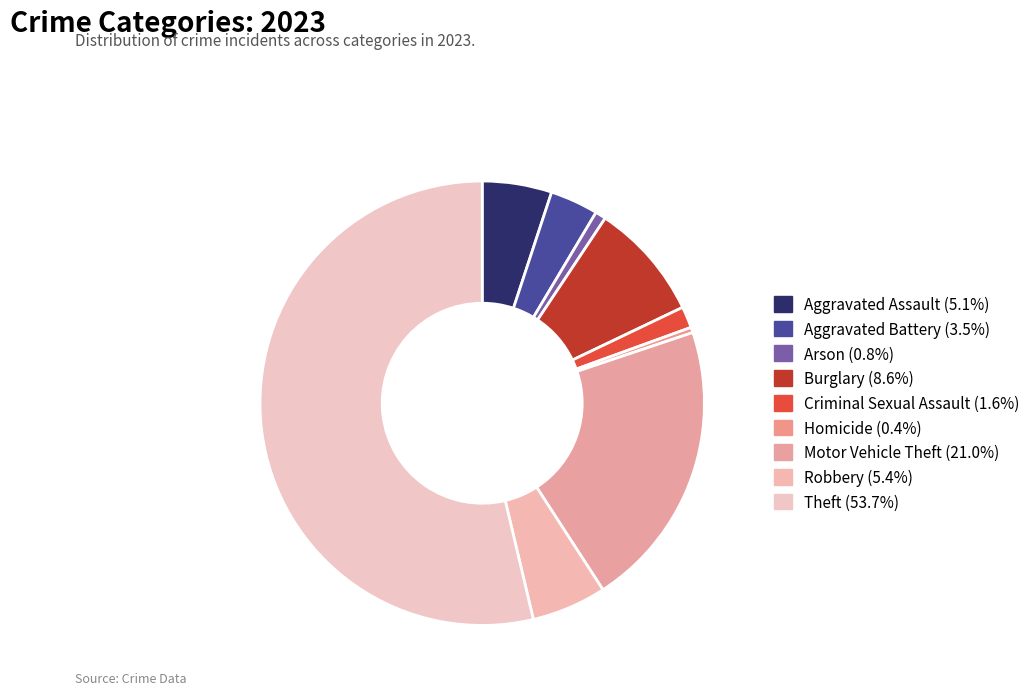

What is the smallest slice in the pie chart?

Homicide